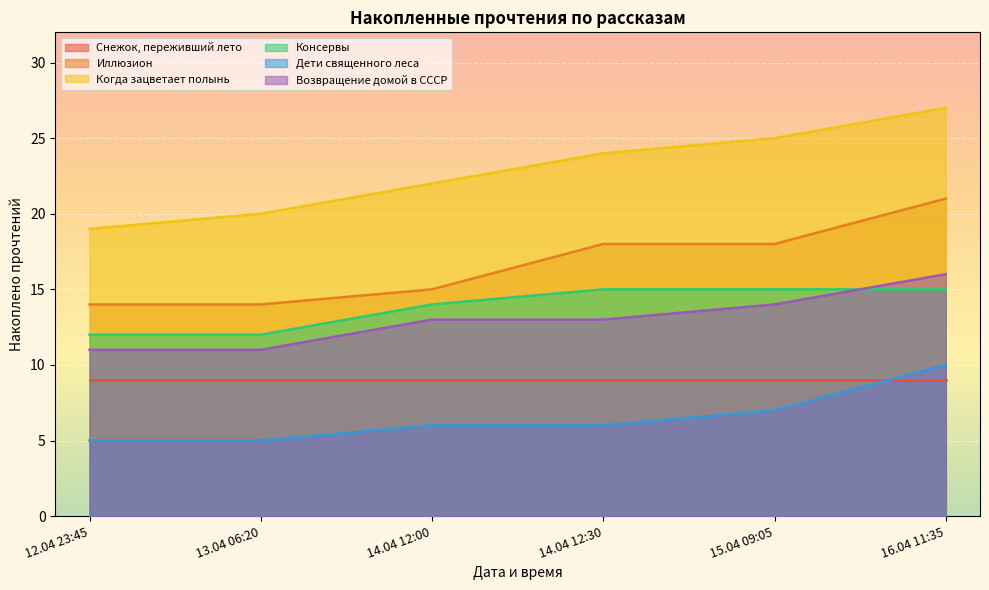

True or false: Консервы and Когда зацветает полынь cross at least once.

False